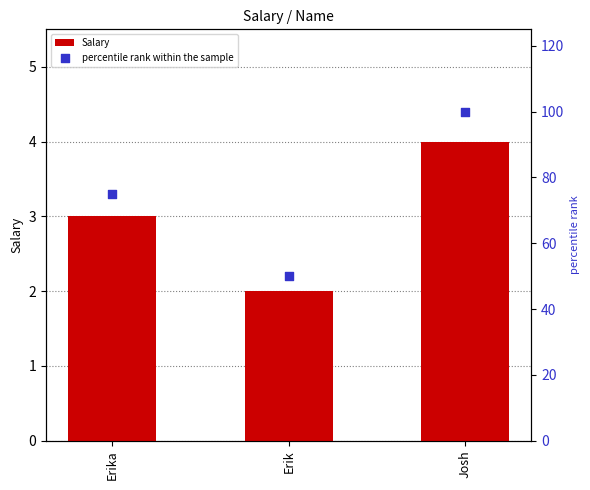

Is the value of Salary at Josh greater than the value of percentile rank within the sample at Erika?

No